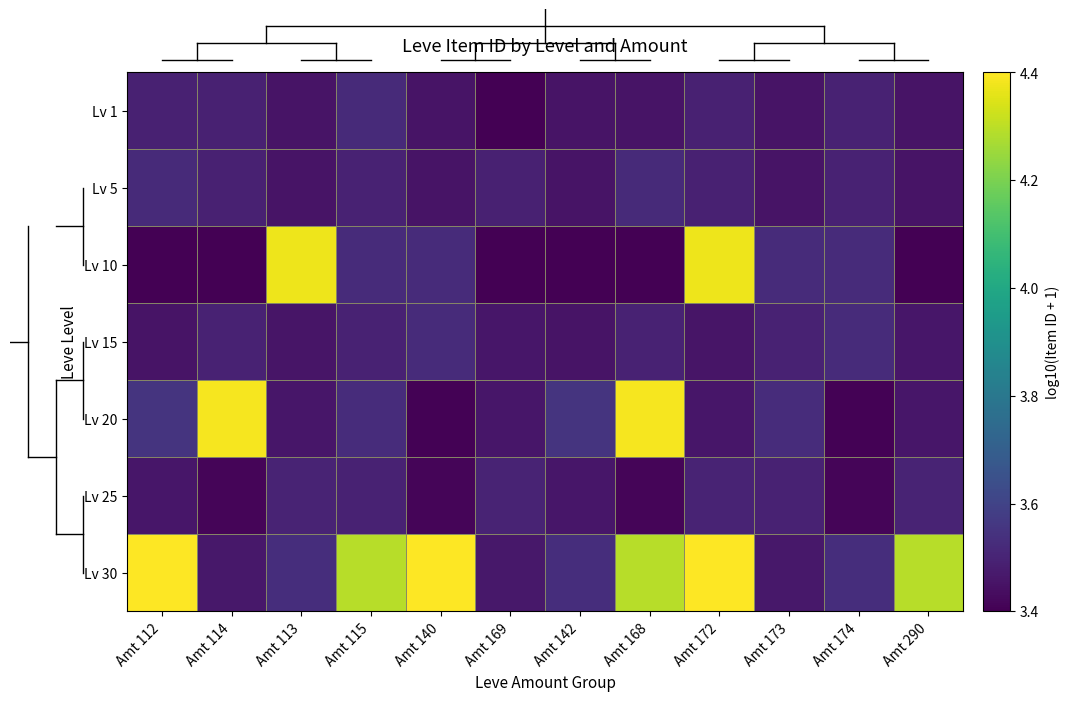

Reading left to right, what are all the values shown in this chart?

Lv 1: Amt 112=3.5	Amt 114=3.5	Amt 113=3.5	Amt 115=3.5	Amt 140=3.5	Amt 169=3.4	Amt 142=3.5	Amt 168=3.5	Amt 172=3.5	Amt 173=3.5	Amt 174=3.5	Amt 290=3.5
Lv 5: Amt 112=3.5	Amt 114=3.5	Amt 113=3.5	Amt 115=3.5	Amt 140=3.5	Amt 169=3.5	Amt 142=3.5	Amt 168=3.5	Amt 172=3.5	Amt 173=3.5	Amt 174=3.5	Amt 290=3.5
Lv 10: Amt 112=3.4	Amt 114=3.4	Amt 113=4.4	Amt 115=3.5	Amt 140=3.5	Amt 169=3.4	Amt 142=3.4	Amt 168=3.4	Amt 172=4.4	Amt 173=3.5	Amt 174=3.5	Amt 290=3.4
Lv 15: Amt 112=3.5	Amt 114=3.5	Amt 113=3.5	Amt 115=3.5	Amt 140=3.6	Amt 169=3.5	Amt 142=3.5	Amt 168=3.5	Amt 172=3.5	Amt 173=3.5	Amt 174=3.6	Amt 290=3.5
Lv 20: Amt 112=3.6	Amt 114=4.4	Amt 113=3.5	Amt 115=3.6	Amt 140=3.4	Amt 169=3.5	Amt 142=3.6	Amt 168=4.4	Amt 172=3.5	Amt 173=3.6	Amt 174=3.4	Amt 290=3.5
Lv 25: Amt 112=3.5	Amt 114=3.4	Amt 113=3.5	Amt 115=3.5	Amt 140=3.4	Amt 169=3.5	Amt 142=3.5	Amt 168=3.4	Amt 172=3.5	Amt 173=3.5	Amt 174=3.4	Amt 290=3.5
Lv 30: Amt 112=4.4	Amt 114=3.5	Amt 113=3.6	Amt 115=4.3	Amt 140=4.4	Amt 169=3.5	Amt 142=3.6	Amt 168=4.3	Amt 172=4.4	Amt 173=3.5	Amt 174=3.6	Amt 290=4.3